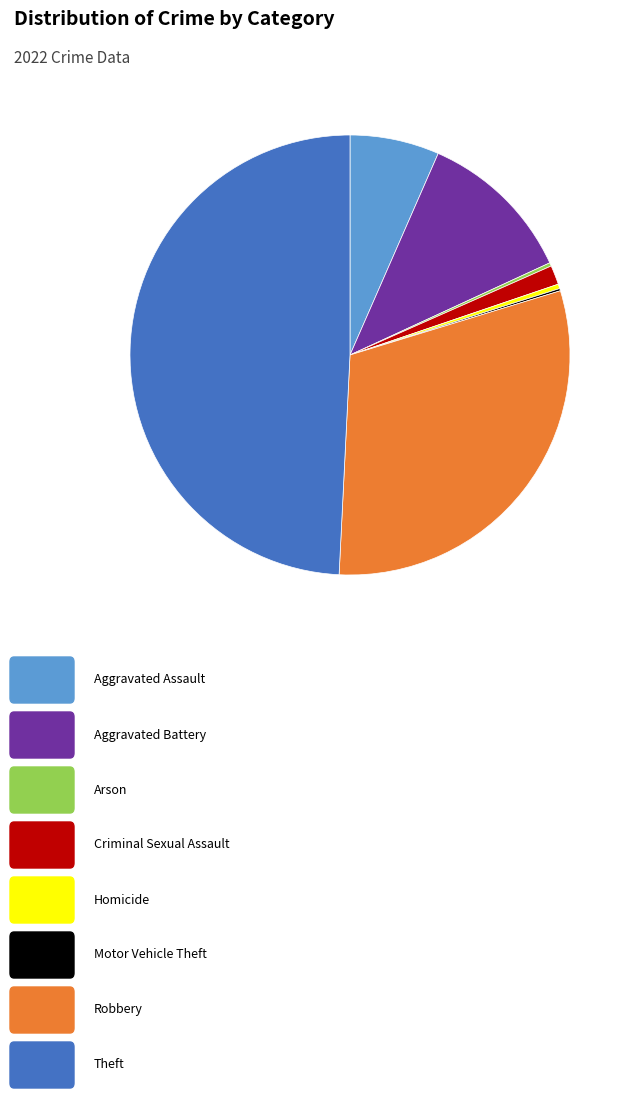

Is there any slice that represents more than half of the pie?

No